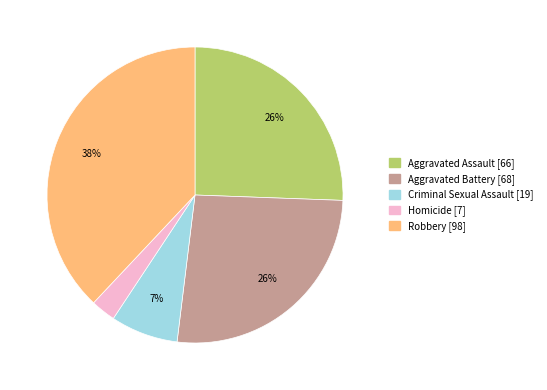

What is the largest slice in the pie chart?

Robbery